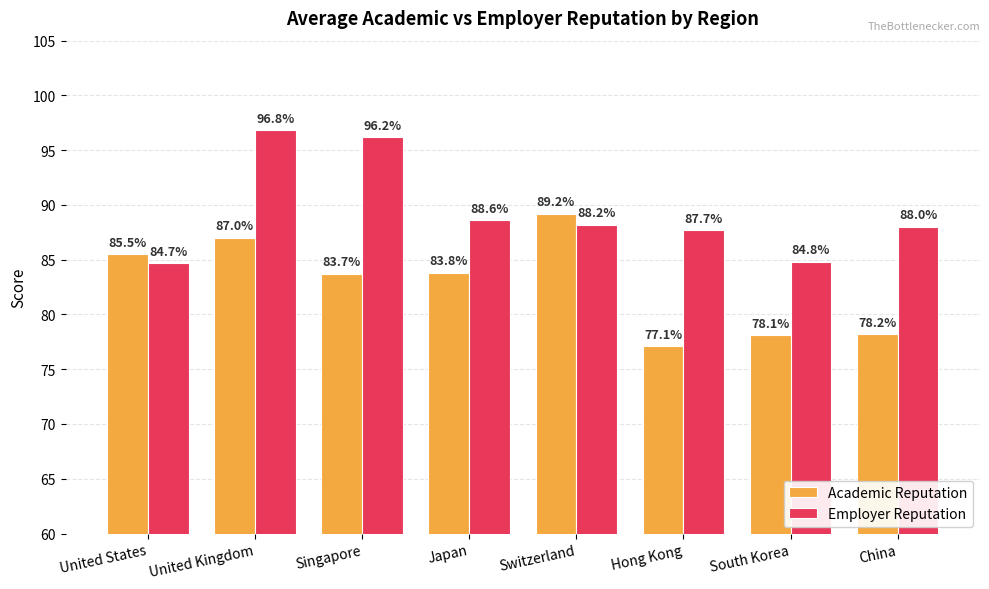

How many bars are there in each group?

2